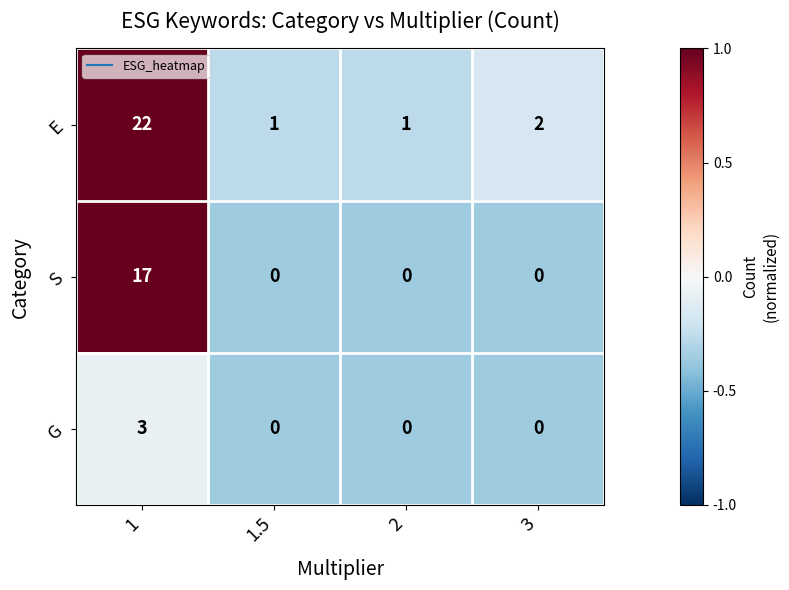

At which label is E closest to 11?

3